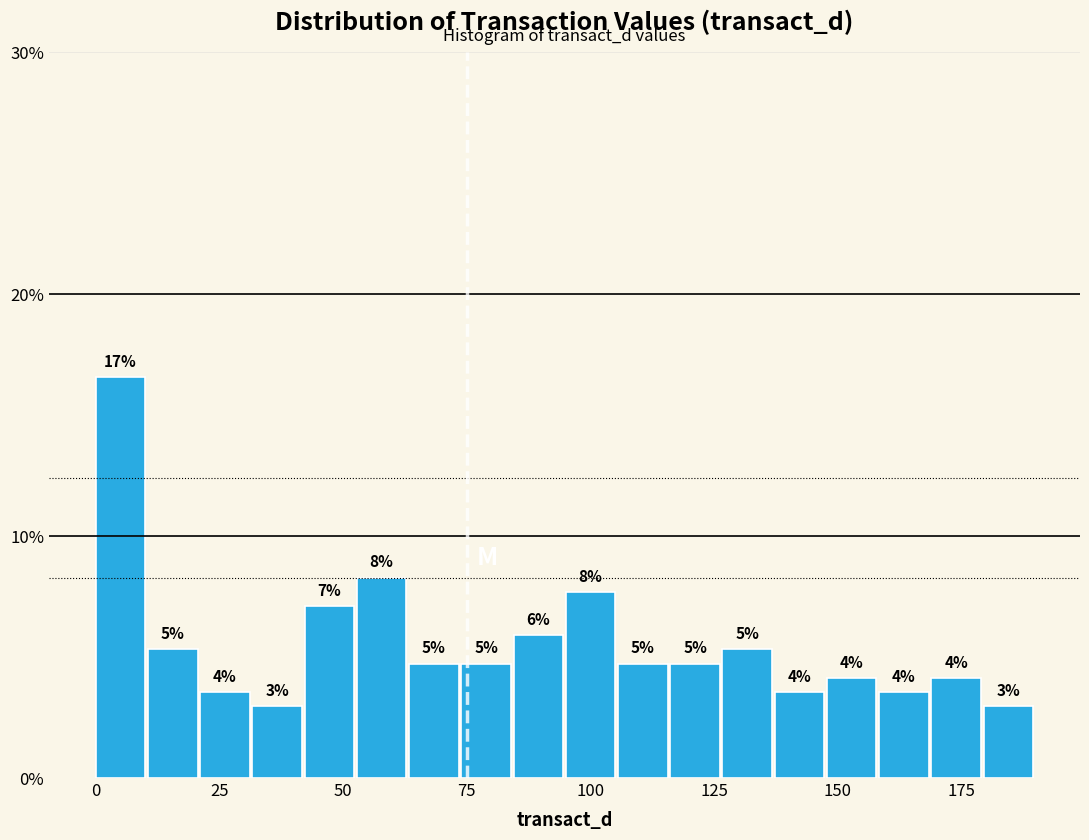

Around what value on the x-axis is the tallest bar? Give the approximate position of its centre, as read against the axis.

5